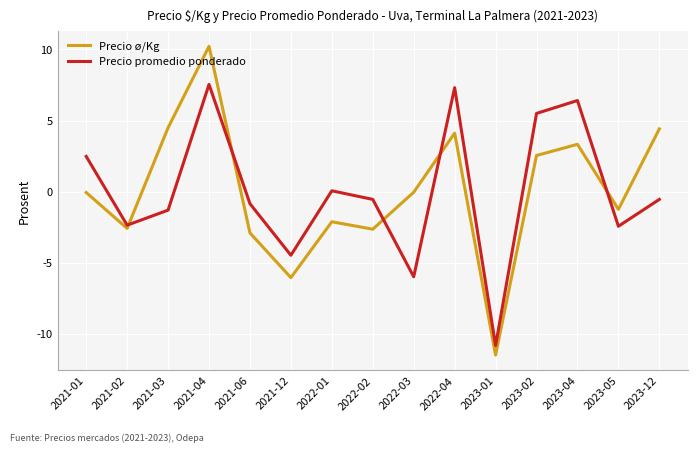

Does the chart have visible grid lines?

Yes